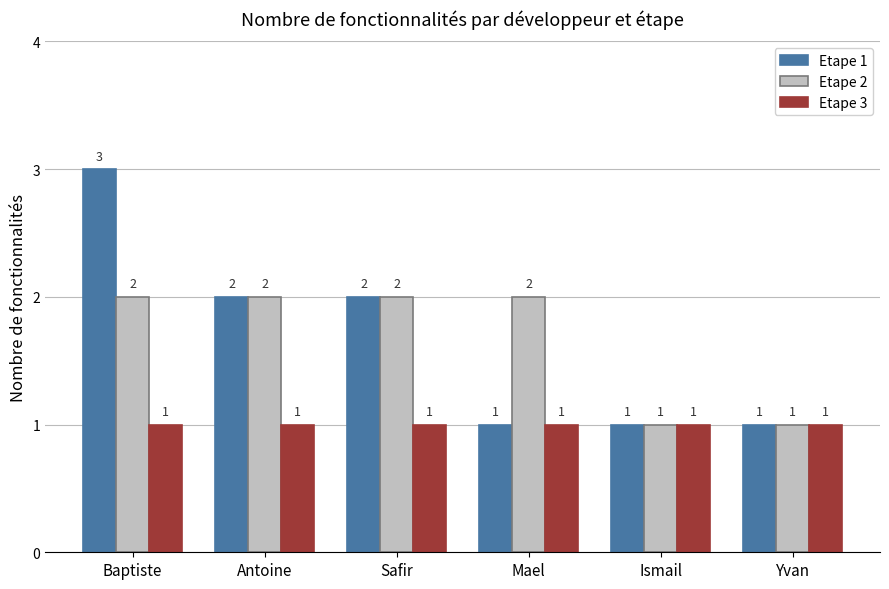

Which label corresponds to the largest value in the chart?

Baptiste